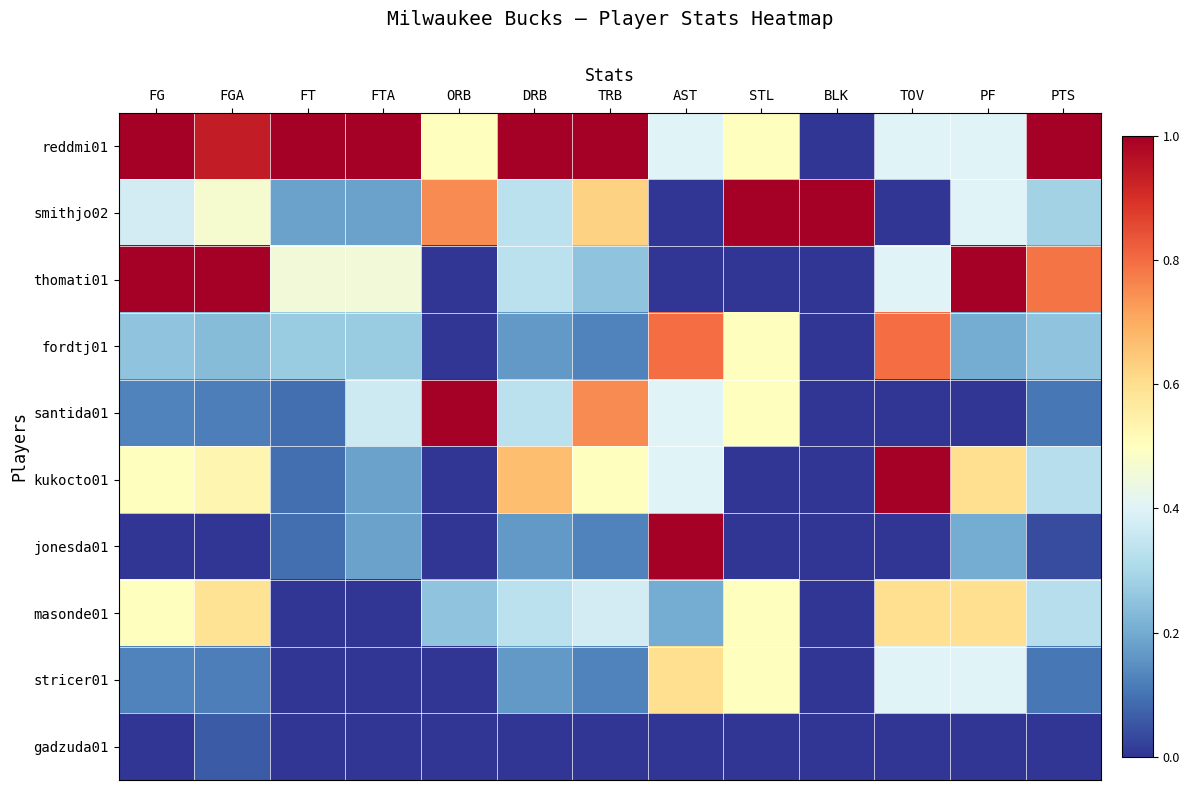

Which label corresponds to the smallest value in the chart?

BLK